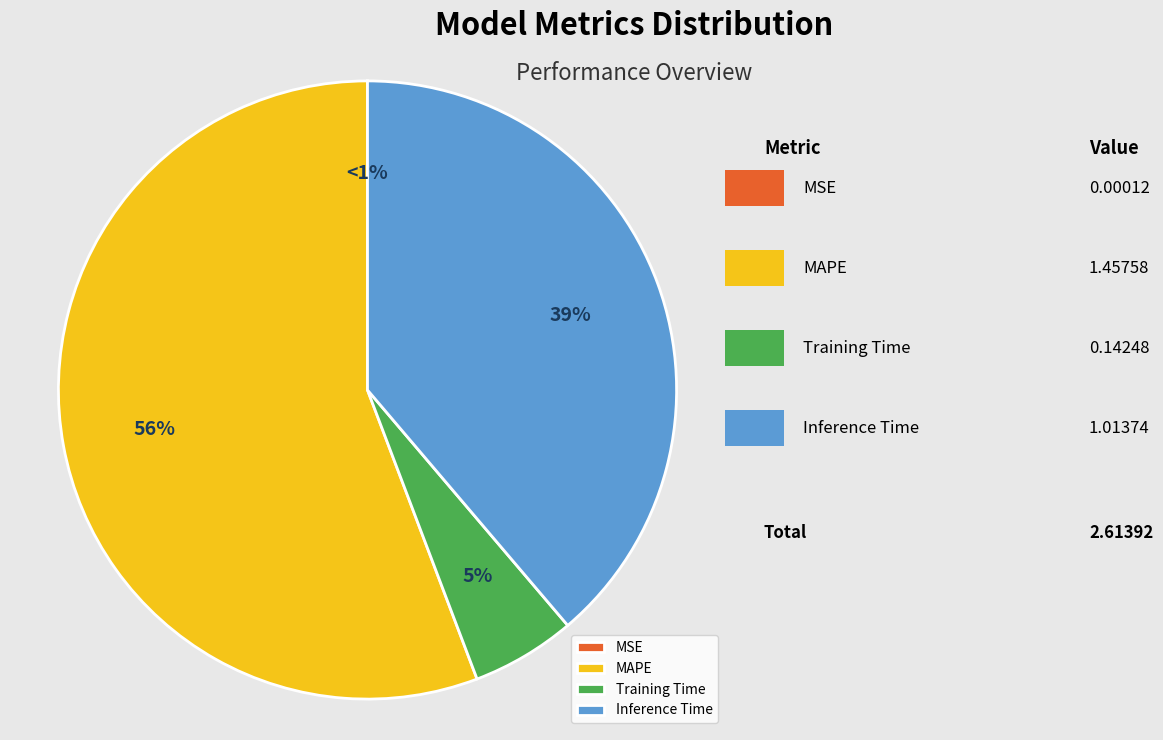

How many slices are in this pie chart?

4